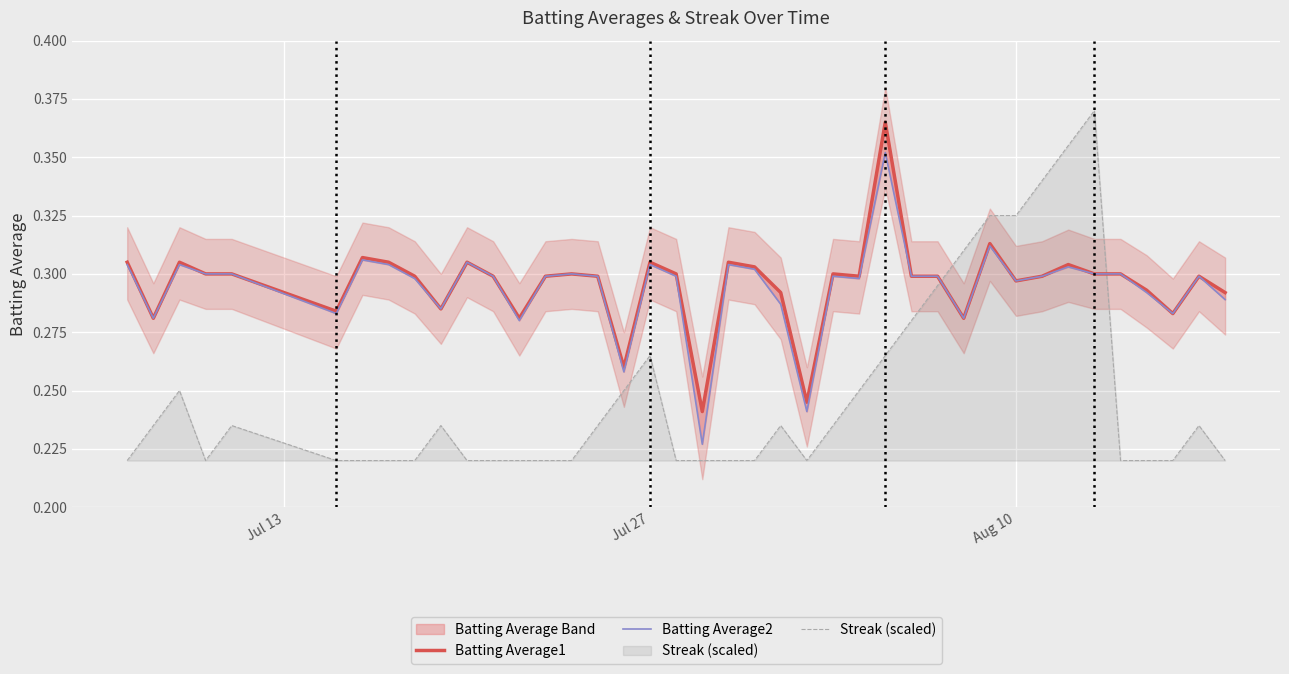

At how many categories does at least one series exceed 0?

40